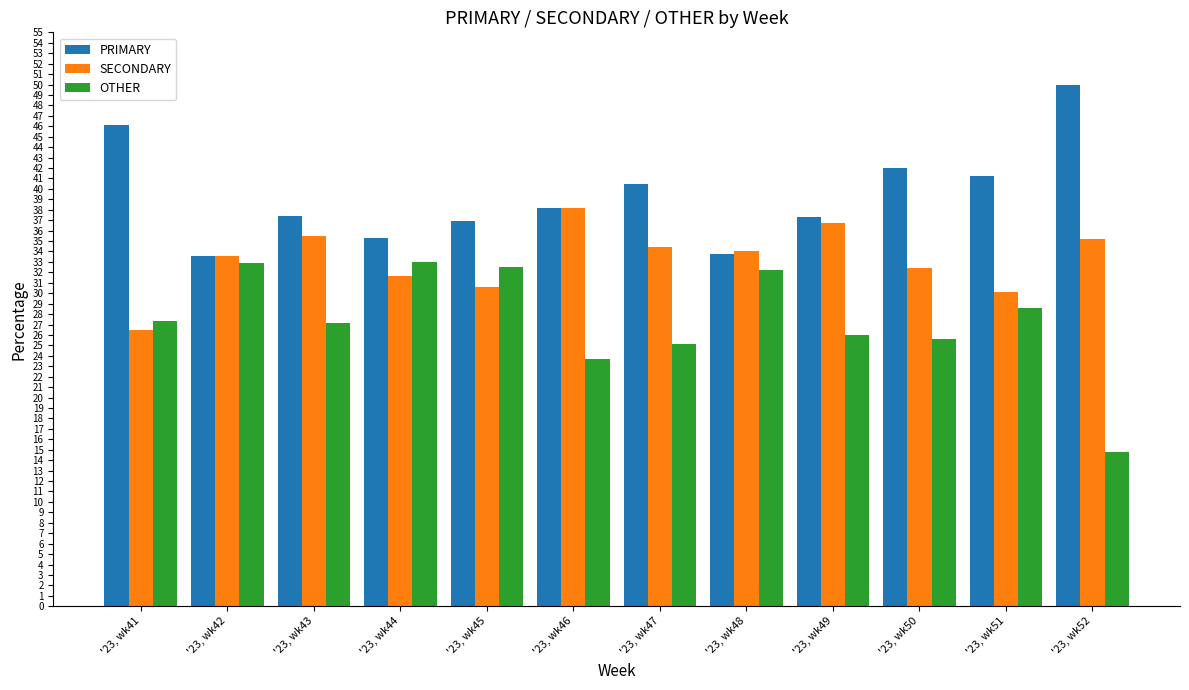

What is the difference between the PRIMARY values at '23, wk48 and '23, wk46?

4.4